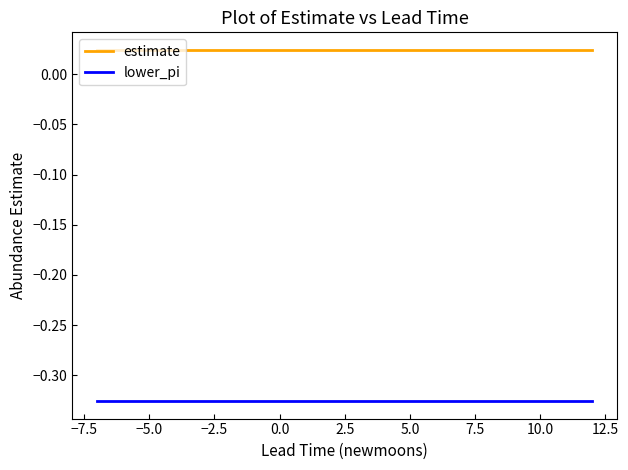

List the series in order of their overall mean, lowest first.

lower_pi, estimate